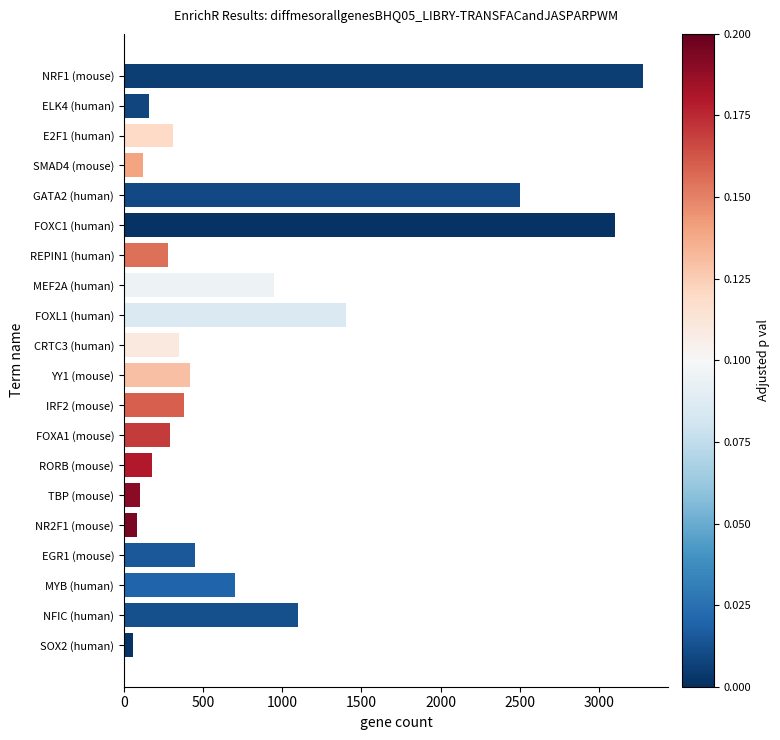

What is the greatest value displayed?

3276